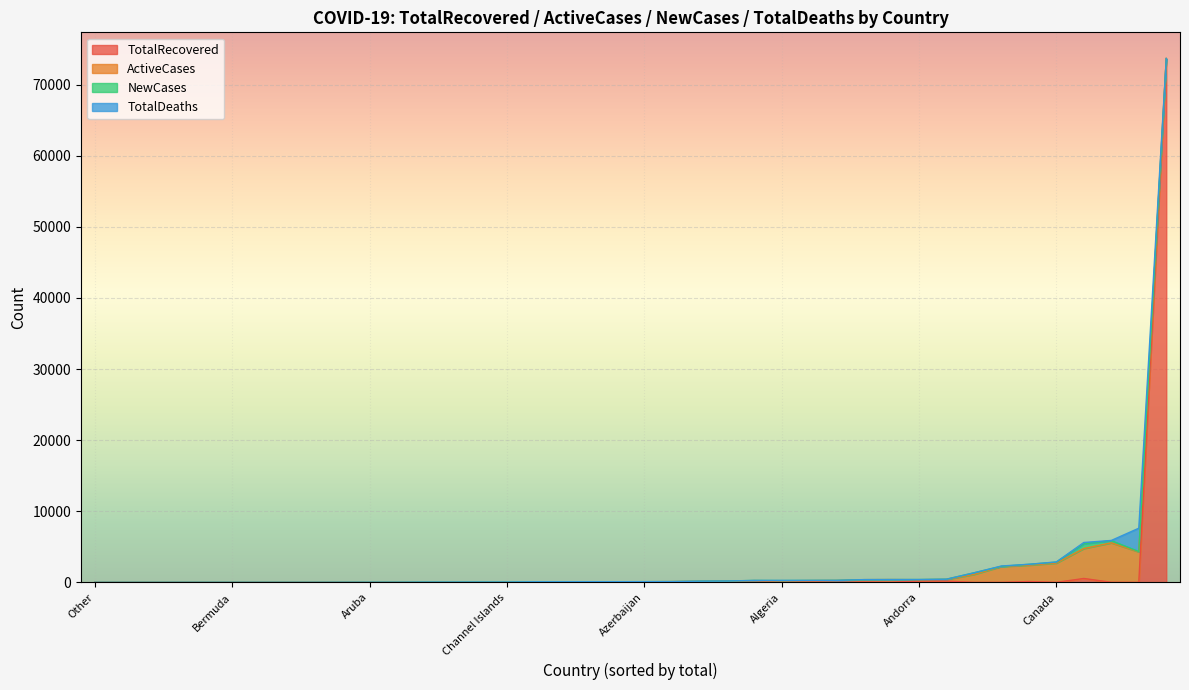

What is the label of the 30th point from the left?

Cameroon